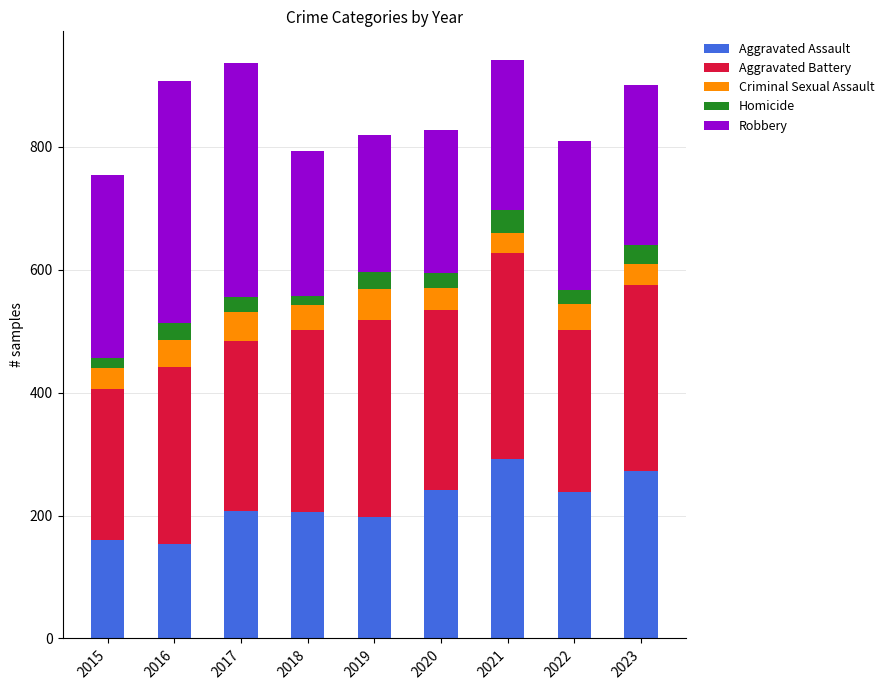

The value of Aggravated Assault at 2023 is 397. True or false?

False